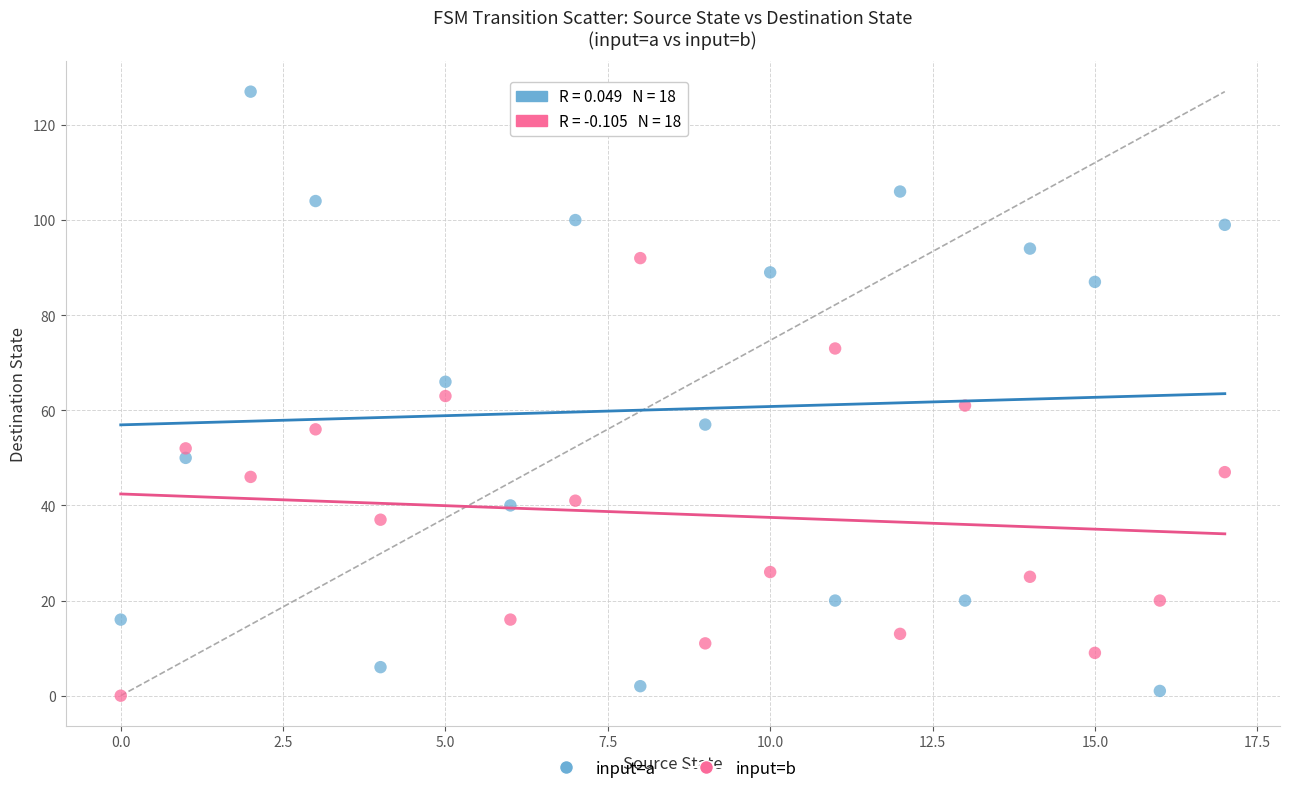

Which series reaches the maximum Y coordinate?

input=a